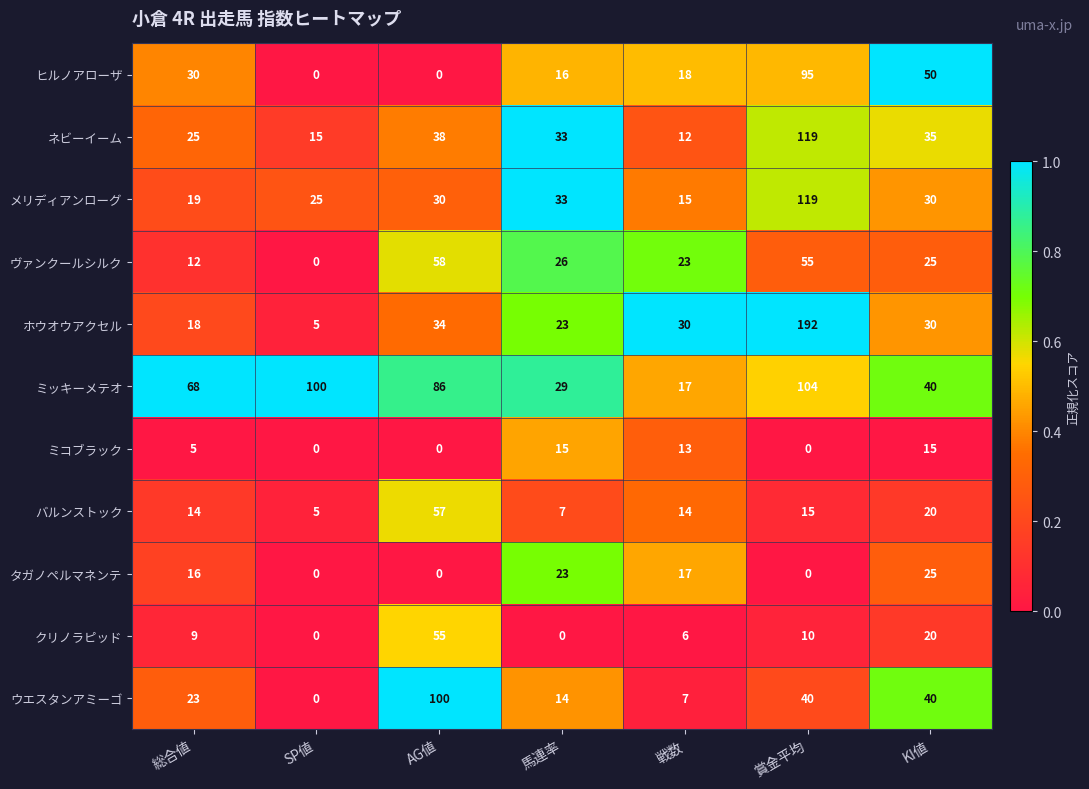

The ウエスタンアミーゴ series shows 7 at 戦数. True or false?

True